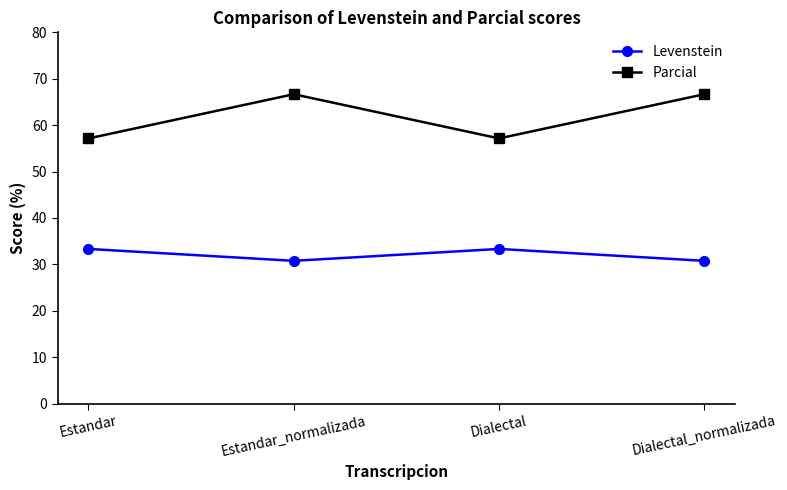

True or false: Levenstein and Parcial cross at least once.

False